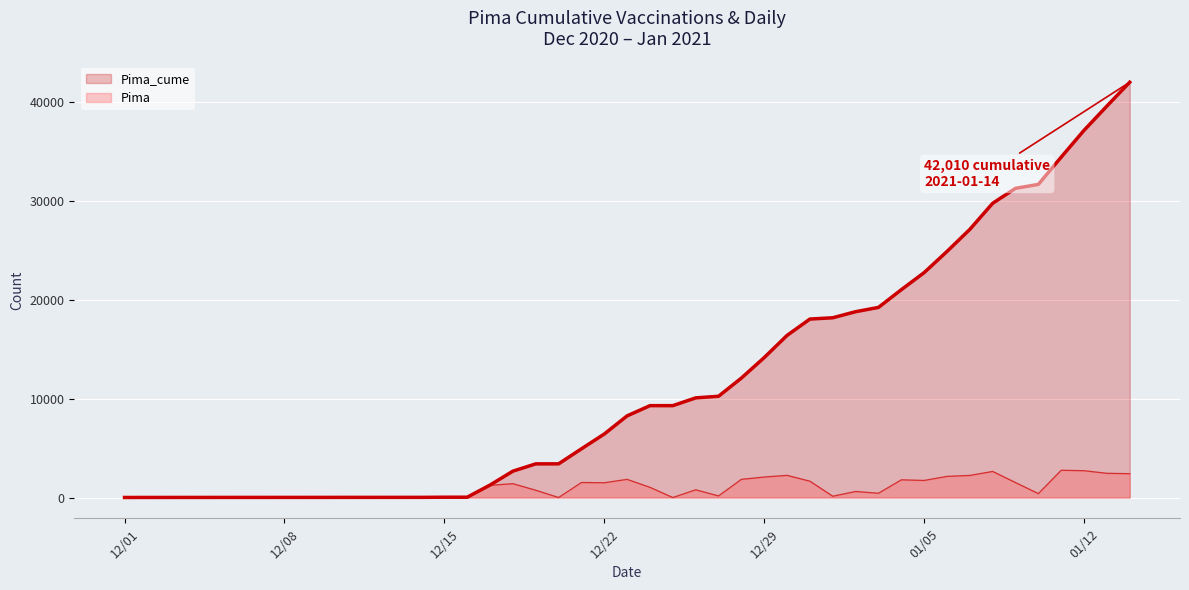

Which series has the largest total across all categories?

Pima_cume